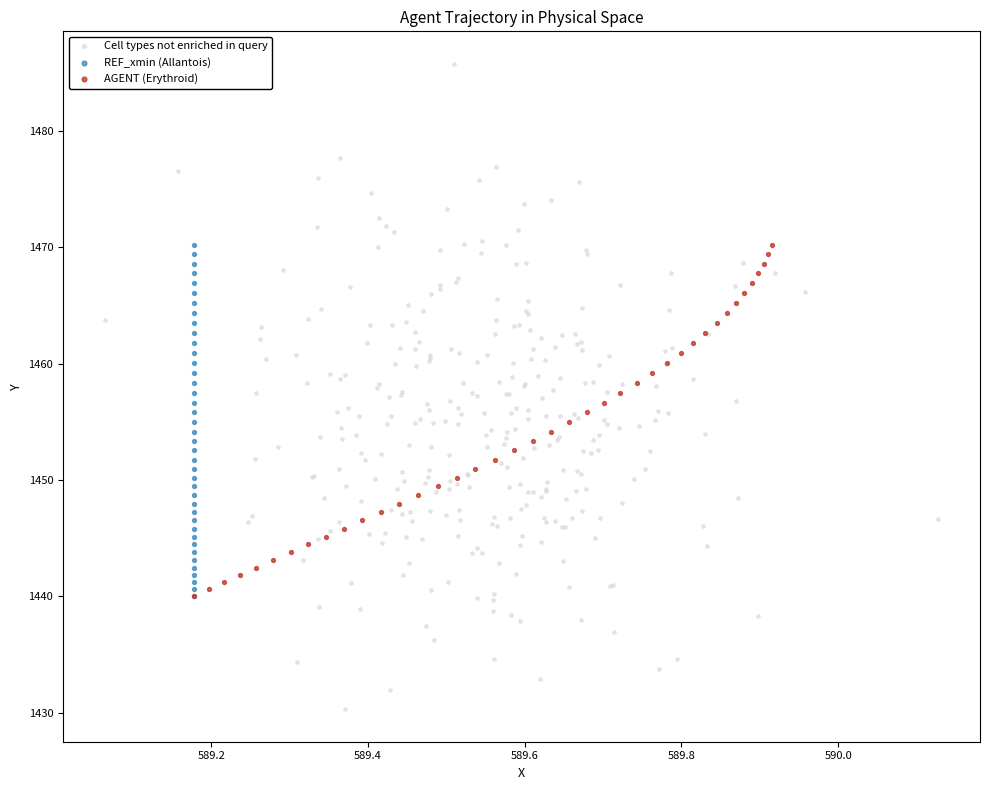

Which series reaches the maximum Y coordinate?

Cell types not enriched in query